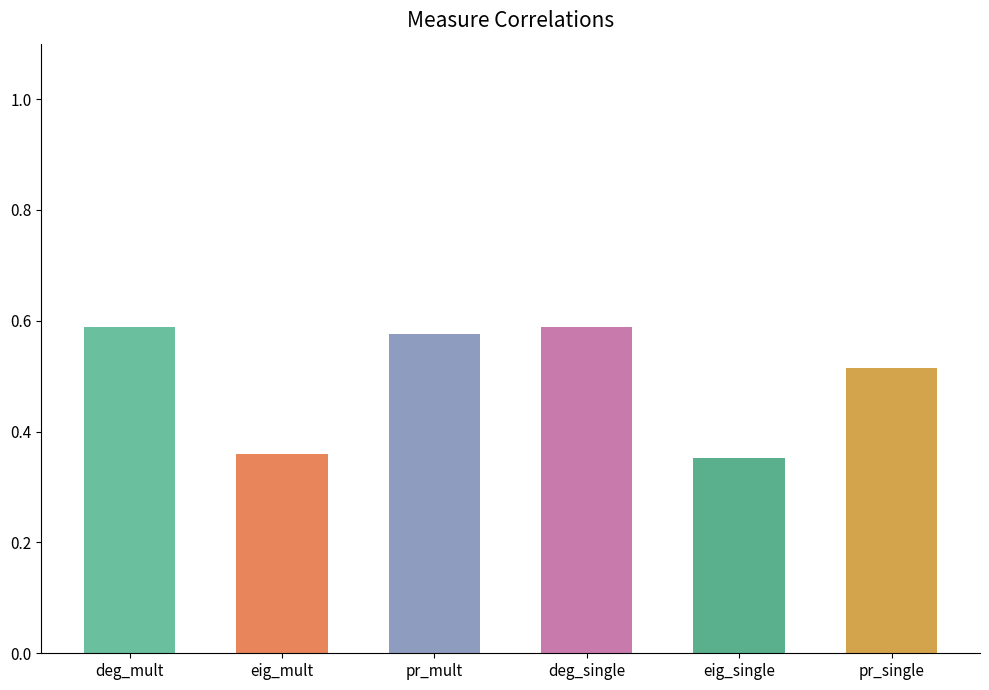

What is the difference between the maximum and minimum values?

0.2